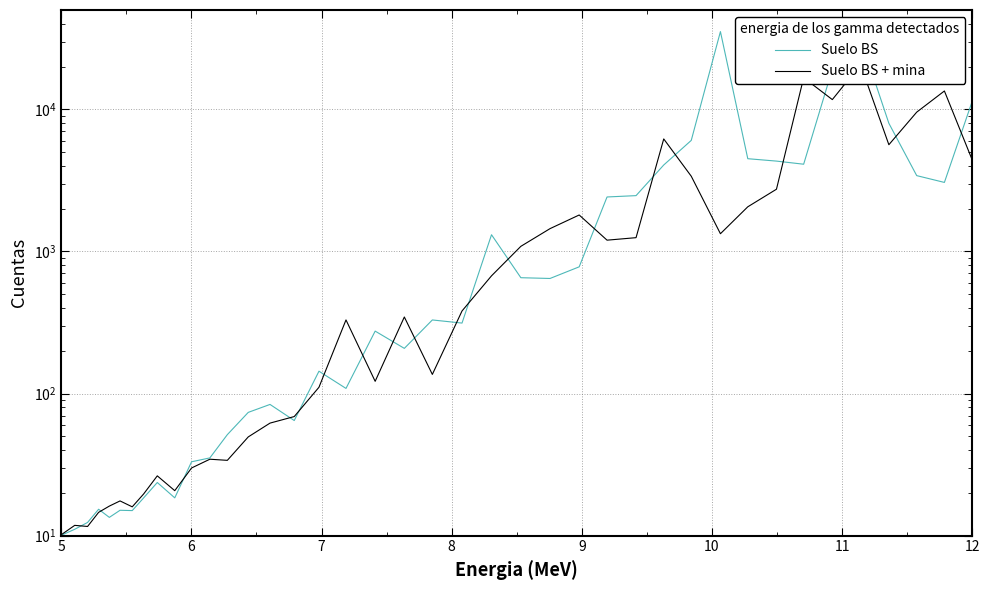

What is the difference between the maximum and second lowest values in the Suelo BS + mina series?

20622.9